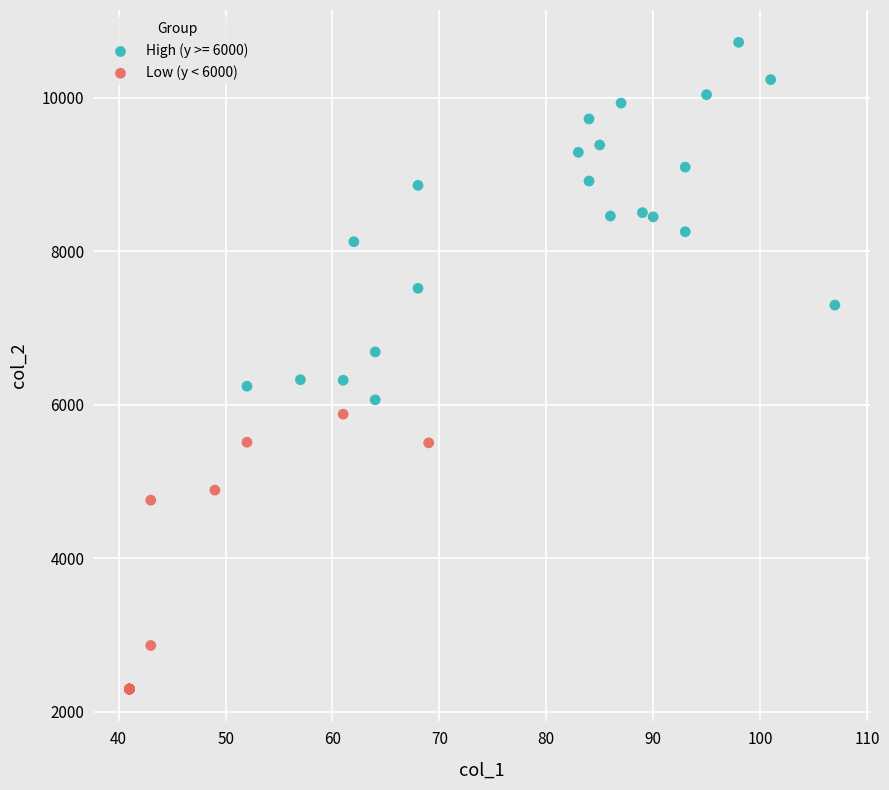

Which series reaches the maximum Y coordinate?

High (y >= 6000)